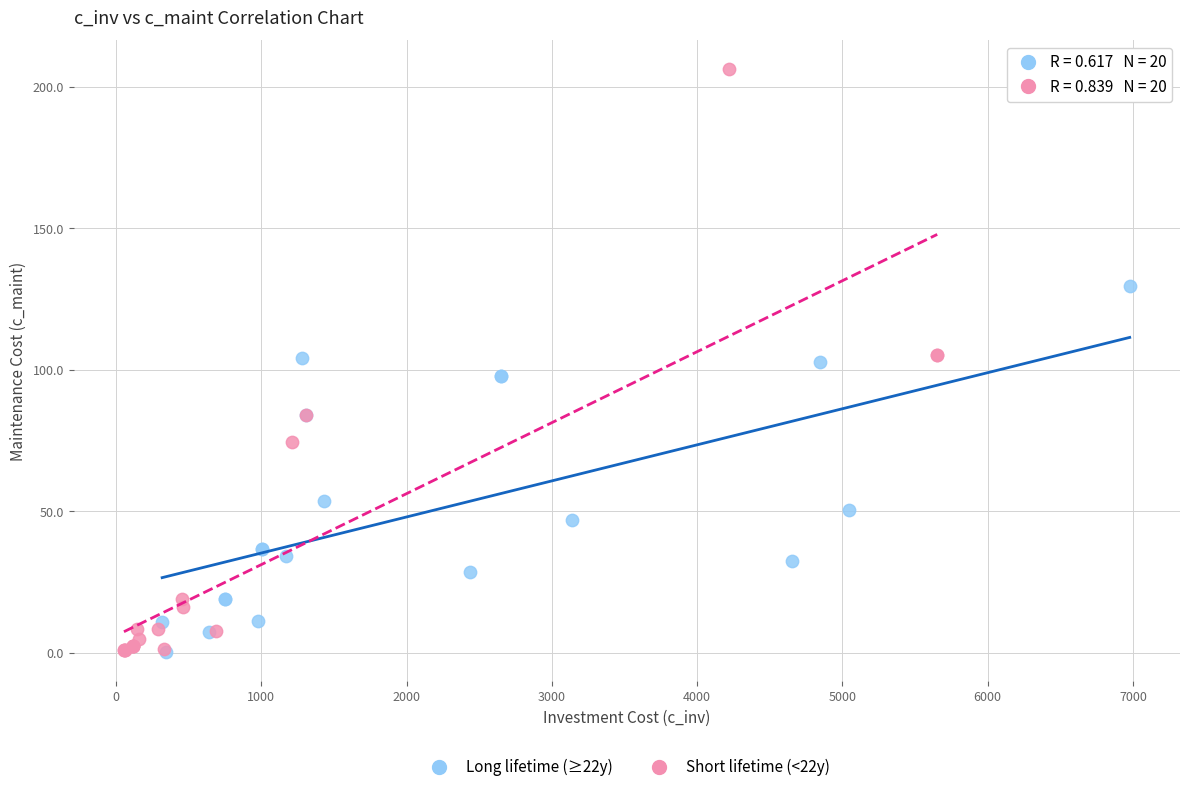

Which series reaches the maximum Y coordinate?

Short lifetime (<22y)